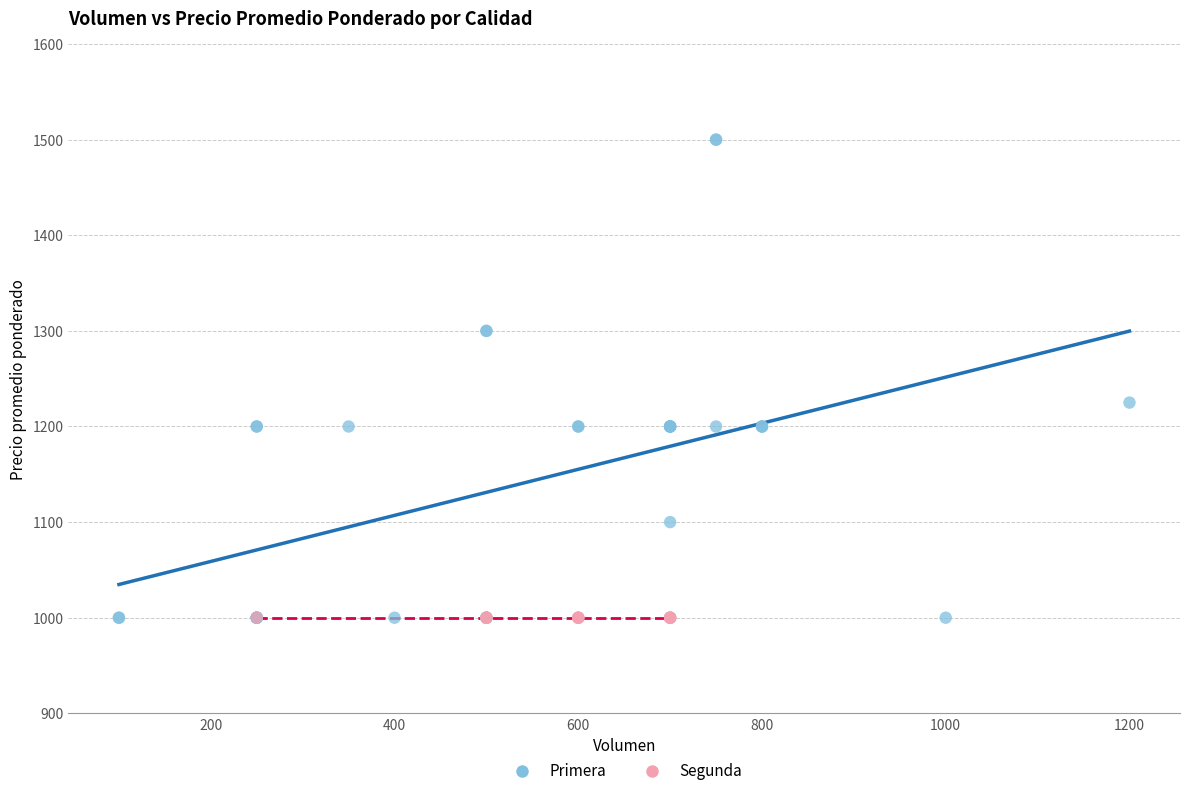

Which series contains the highest Y value?

Primera